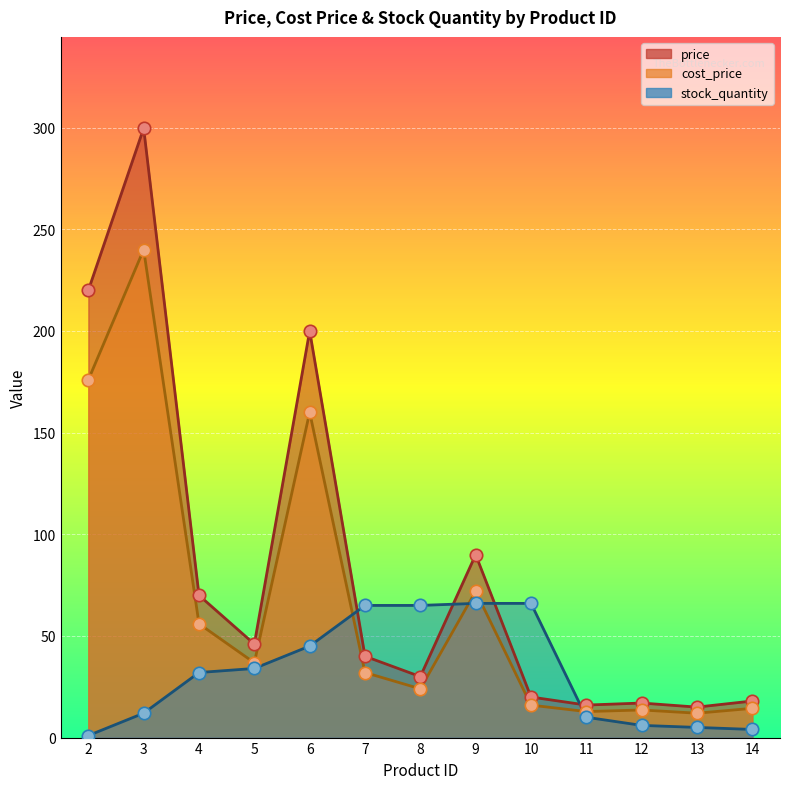

At which category is the sum across all series the highest?

3